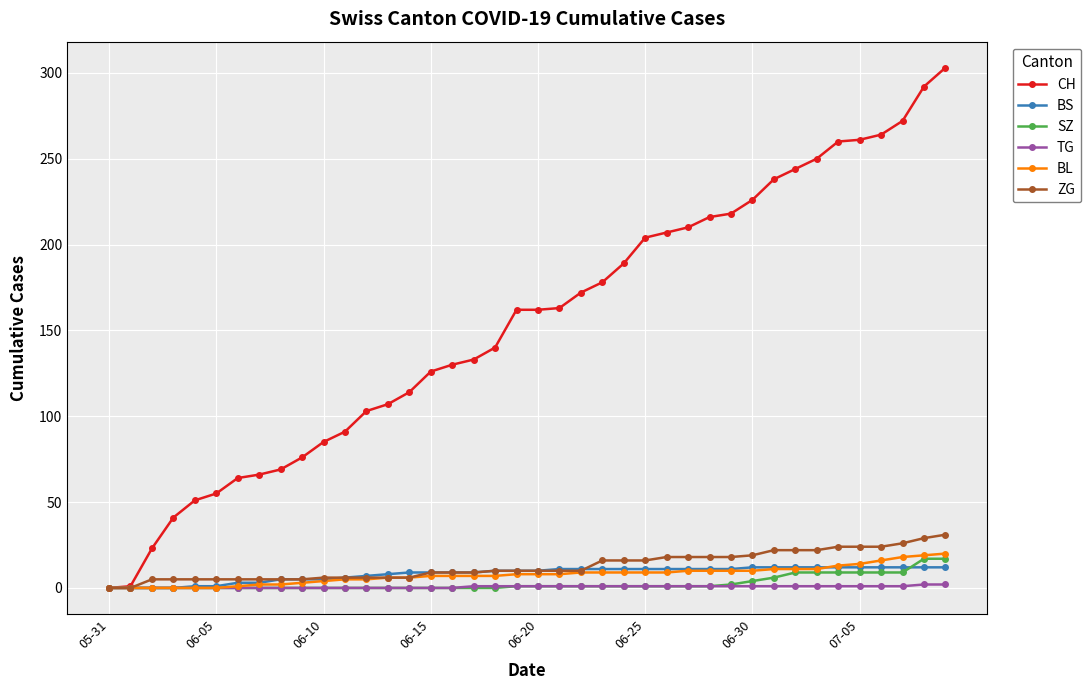

Which series has the largest total across all categories?

CH